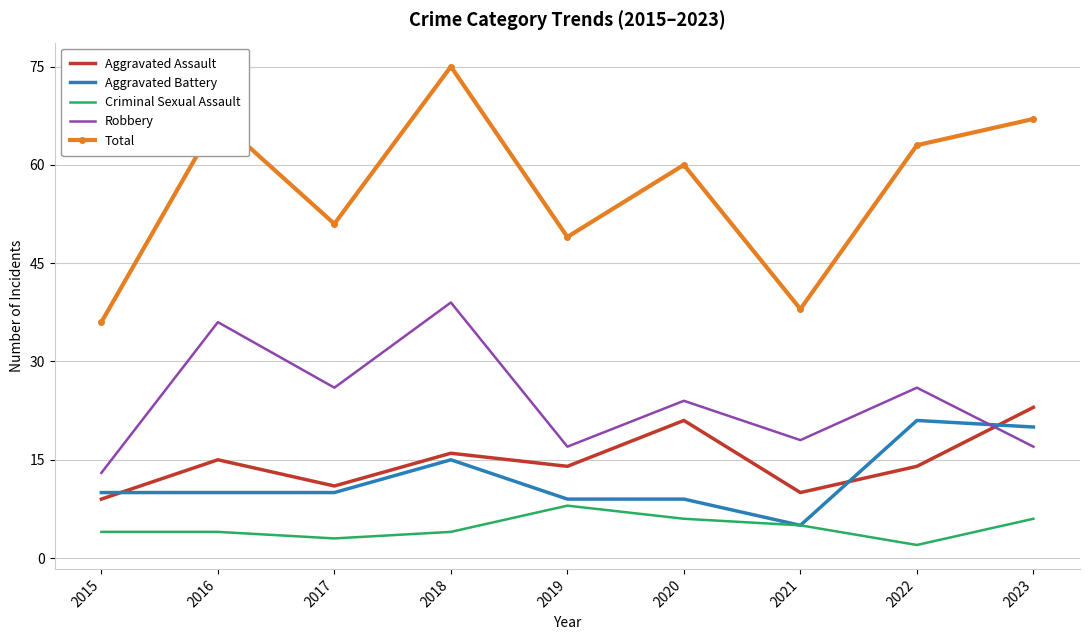

What is the approximate value of Aggravated Assault at 2018, to the nearest 10?

20